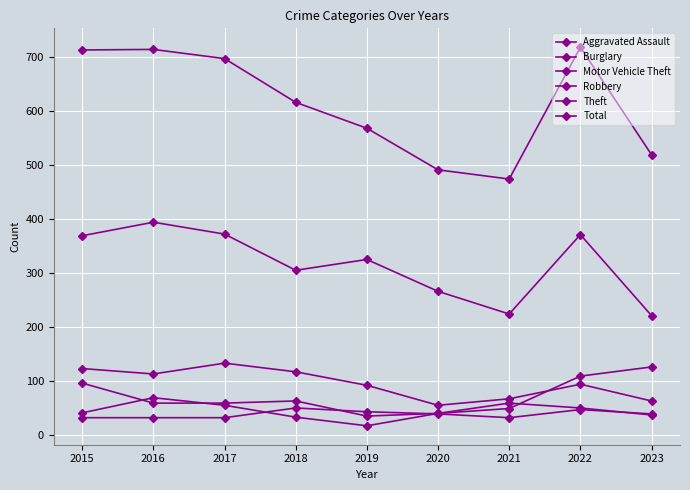

Does the chart have visible grid lines?

Yes